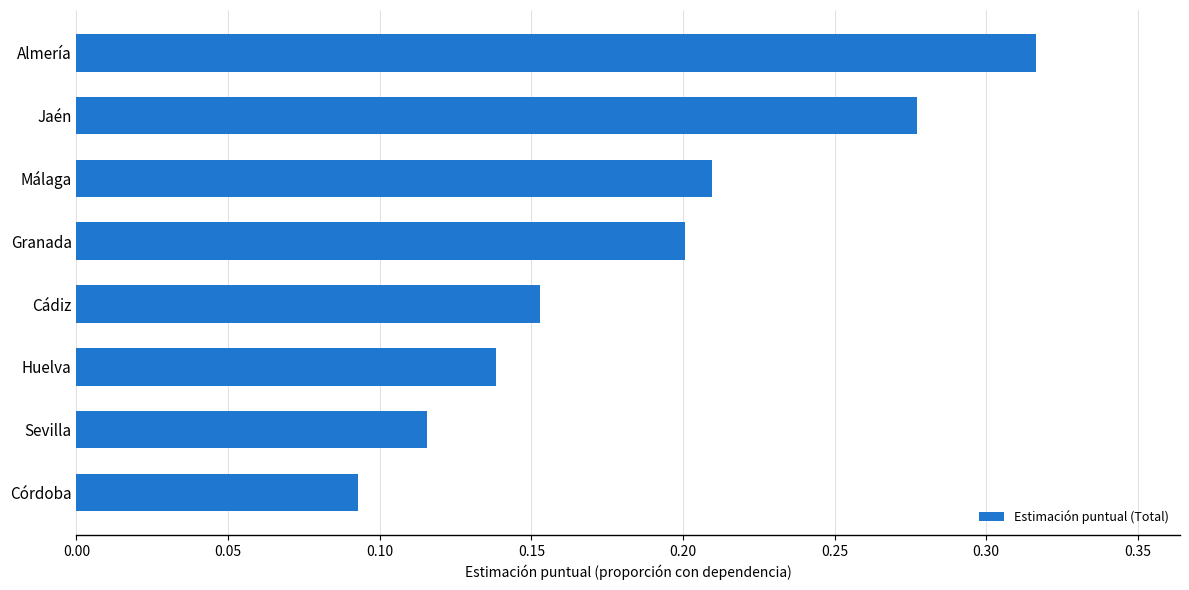

What is the change in value from Córdoba to Málaga?

+0.1